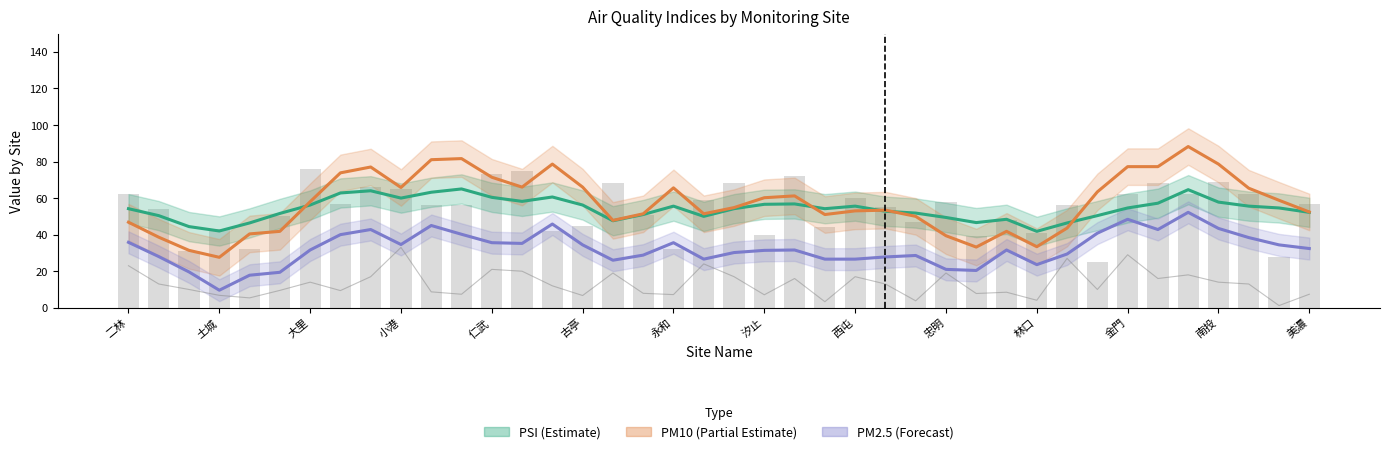

Does the chart contain any negative values?

No